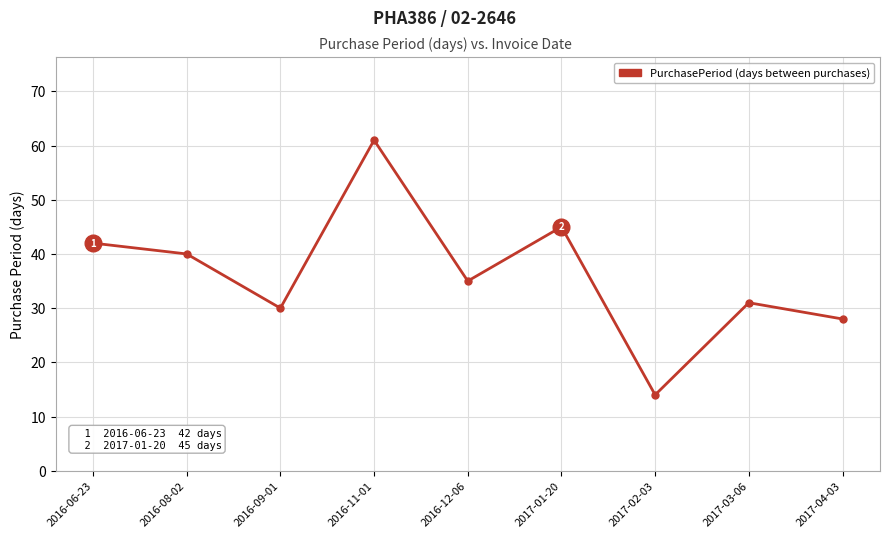

At which category does the data reach its first local peak?

2016-11-01